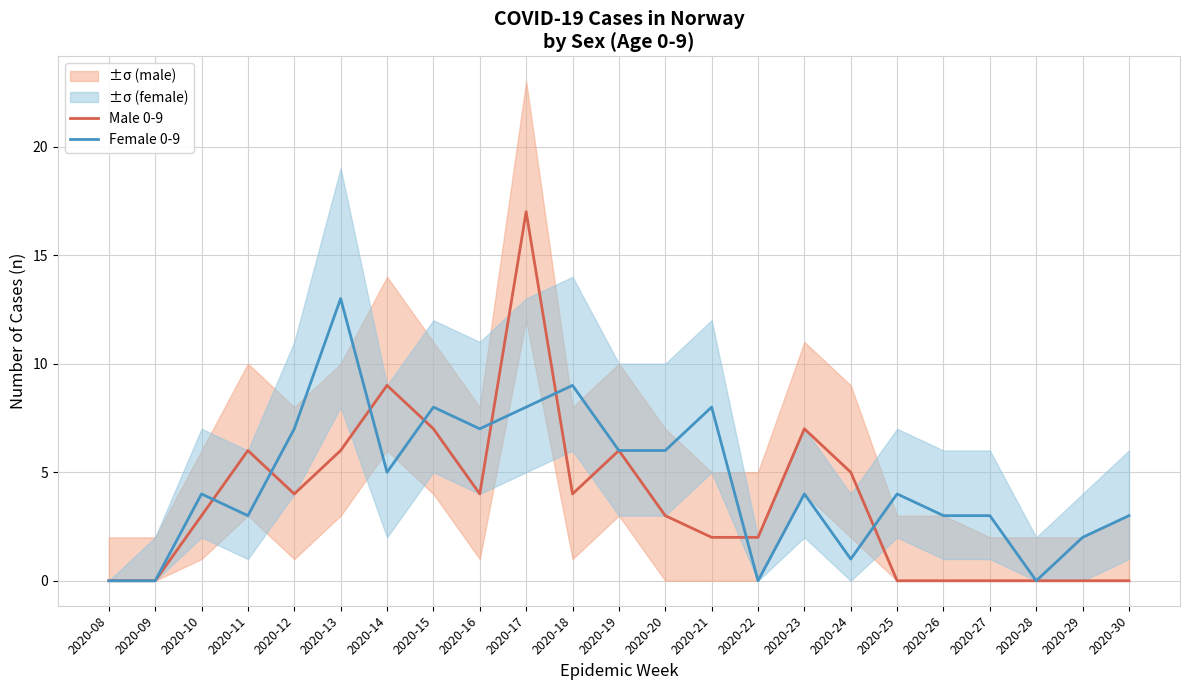

Which label corresponds to the largest value in the chart?

2020-17